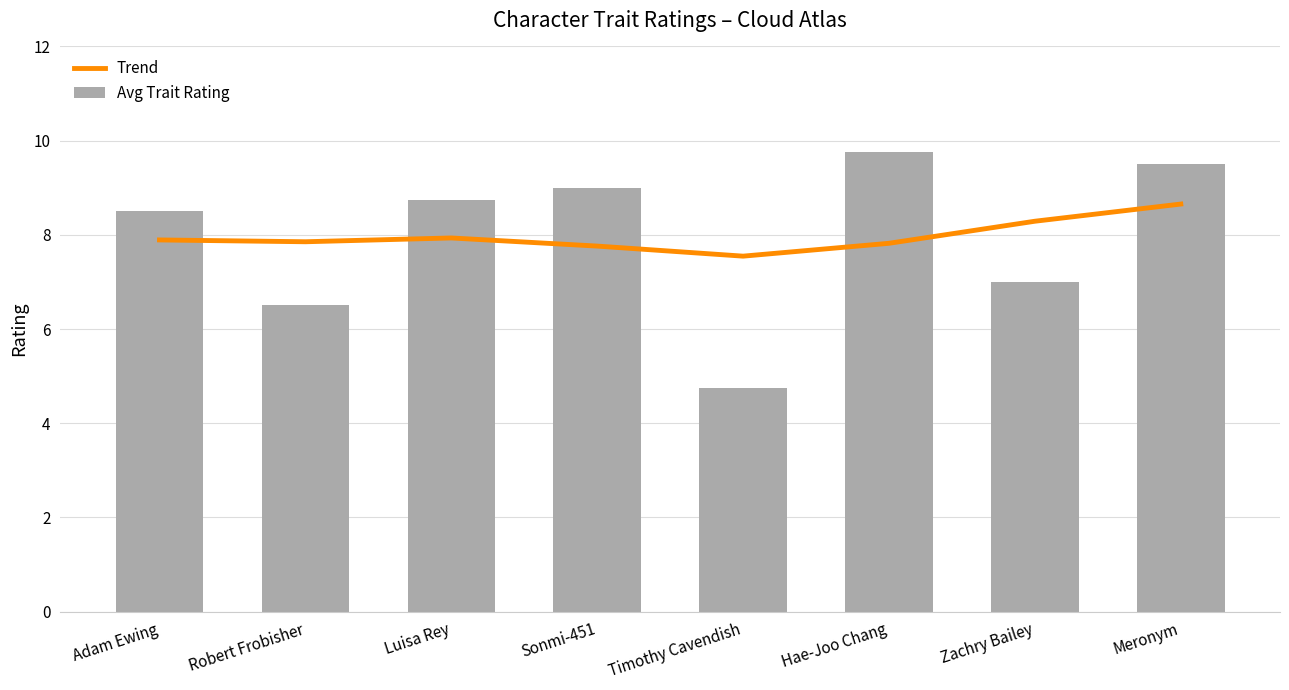

What is the label of the 3rd bar from the left?

Luisa Rey